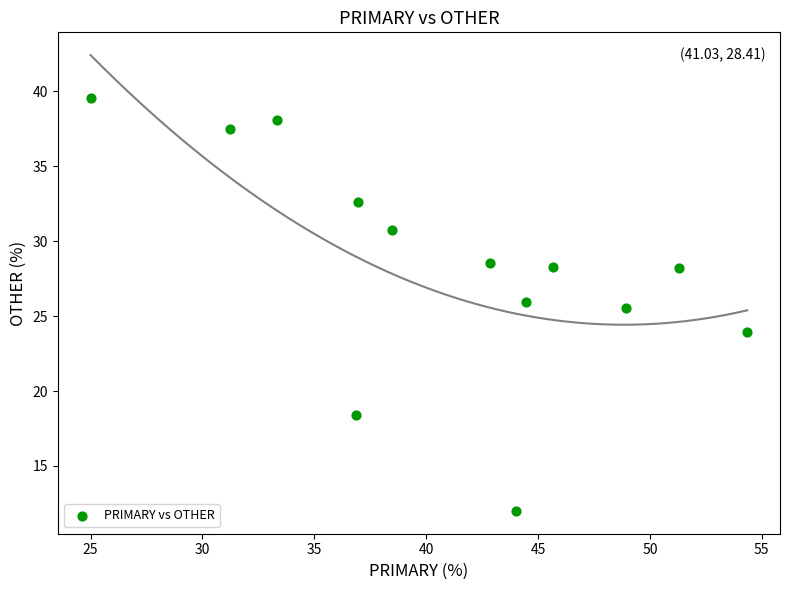

What Y value in the scatter plot is closest to 25?

25.5